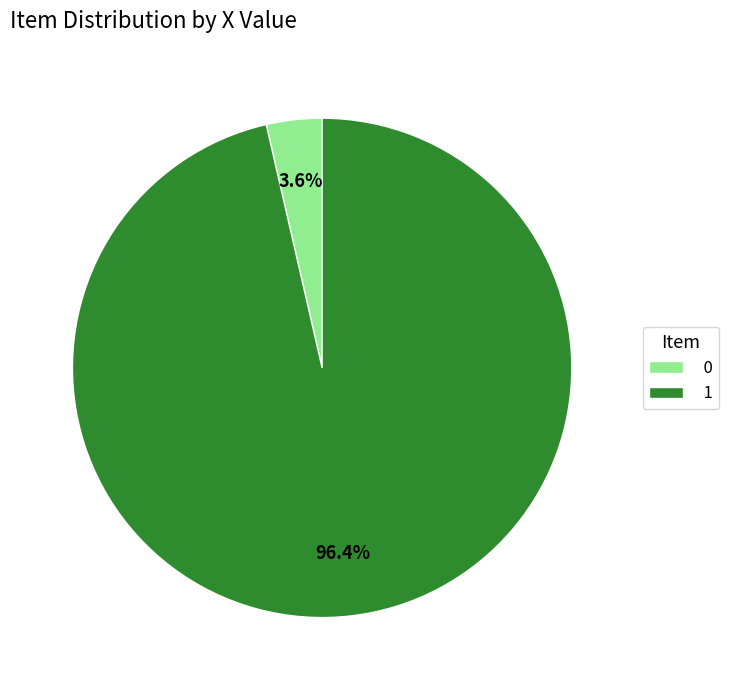

Rank the categories by value from lowest to highest.

0, 1